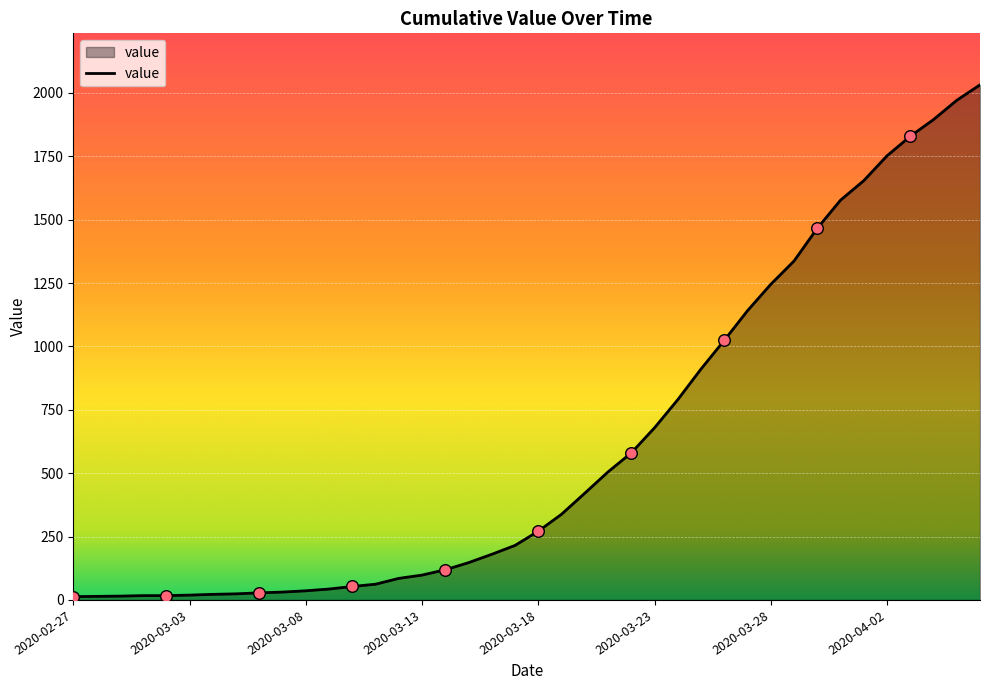

What is the greatest value displayed?

2032